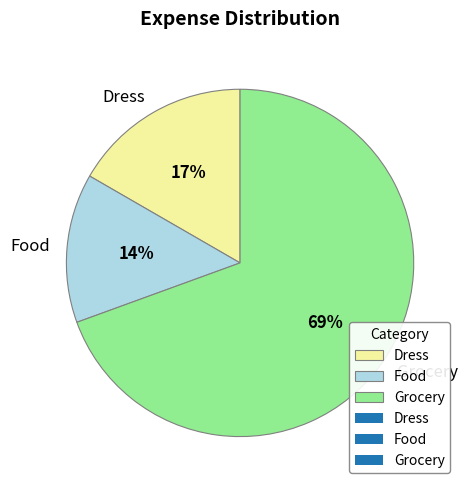

What percentage is the Grocery slice, to the nearest percent?

69%